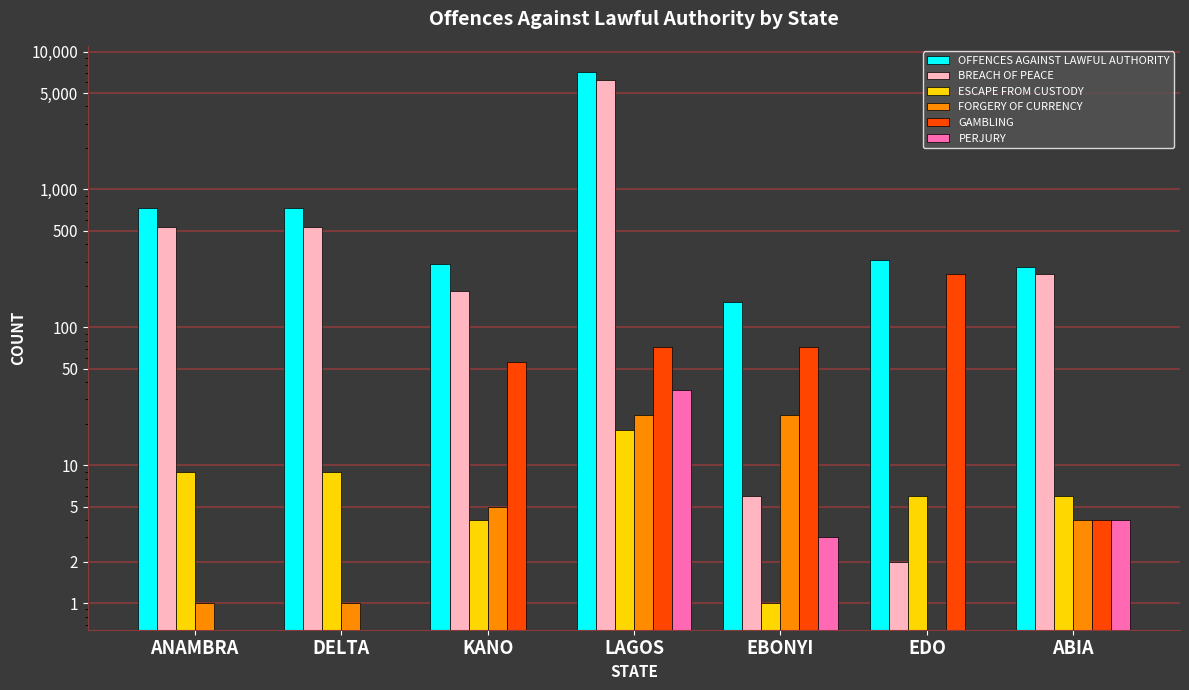

At which label is GAMBLING closest to 121?

LAGOS